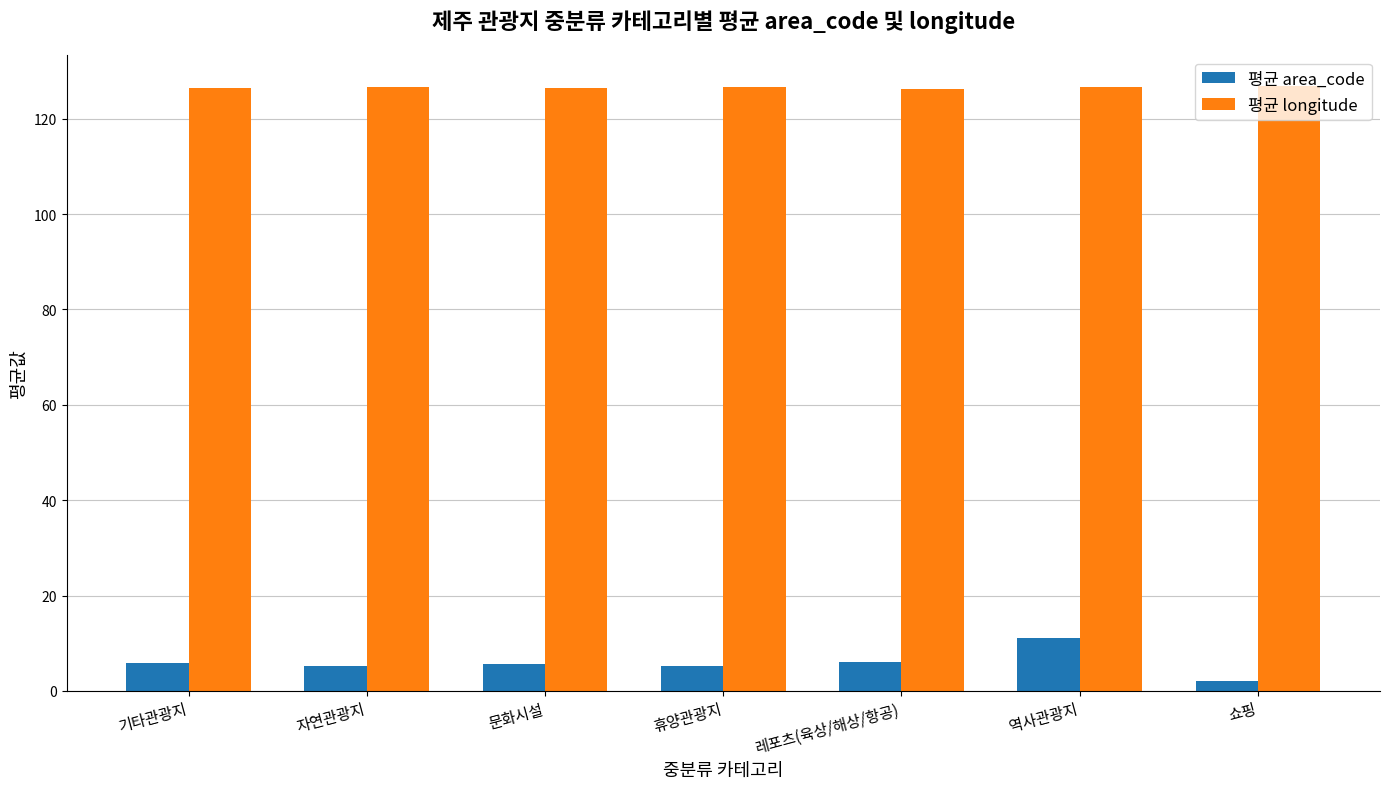

Is the value of 평균 area_code at 문화시설 greater than the value of 평균 longitude at 레포츠(육상/해상/항공)?

No